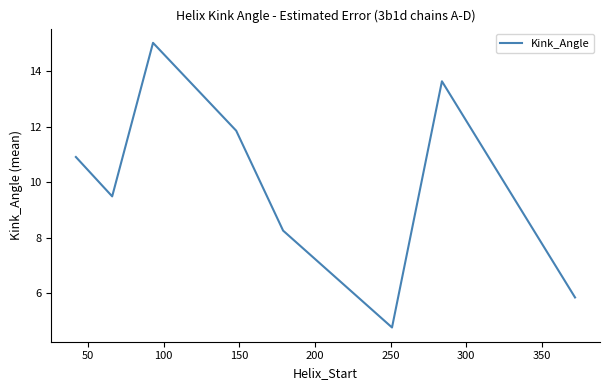

What is the difference between the maximum and minimum values?

10.3